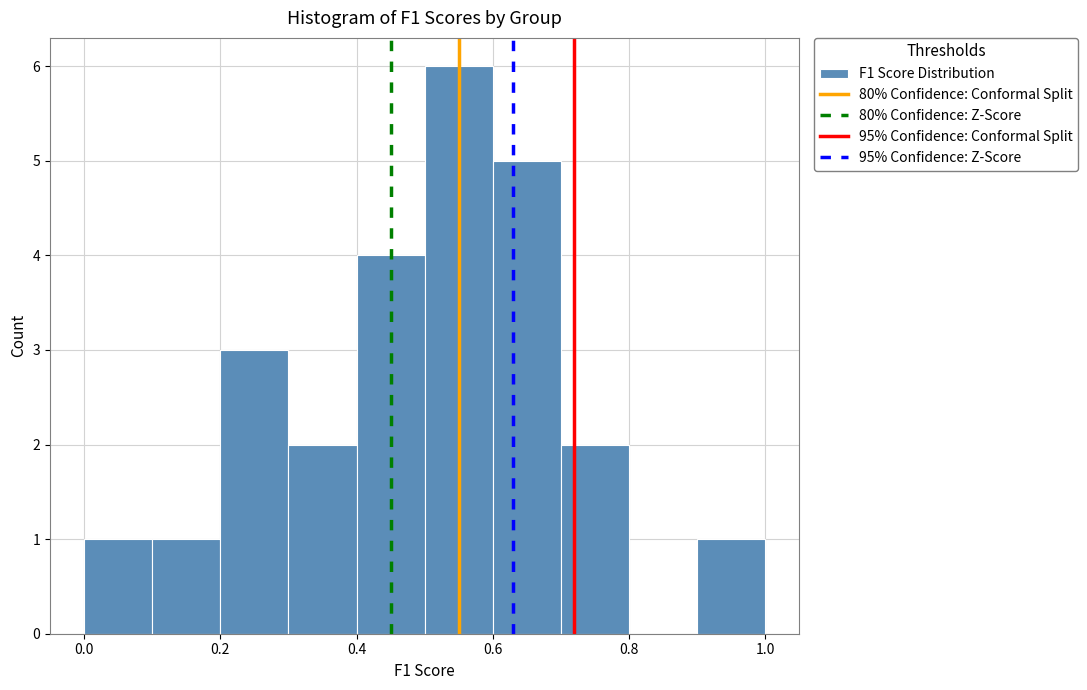

How tall is the bar that spans 0.0 to 0.1 on the x-axis? The values are not printed on the chart, so give them approximately, as read against the axis.

1